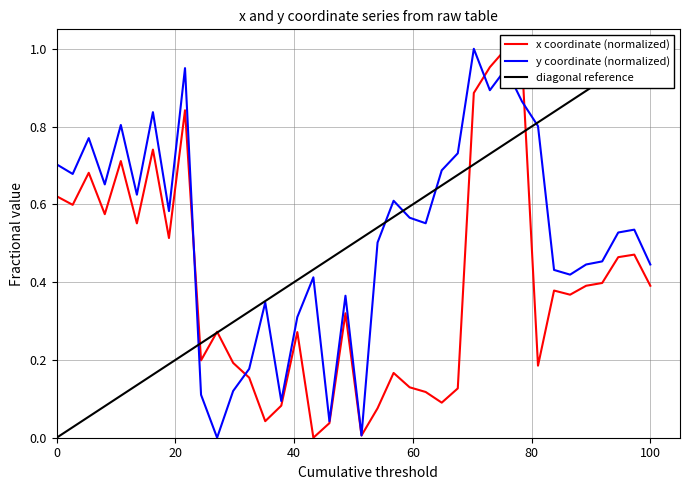

What is the difference between the maximum and minimum values in the x series?

1.0